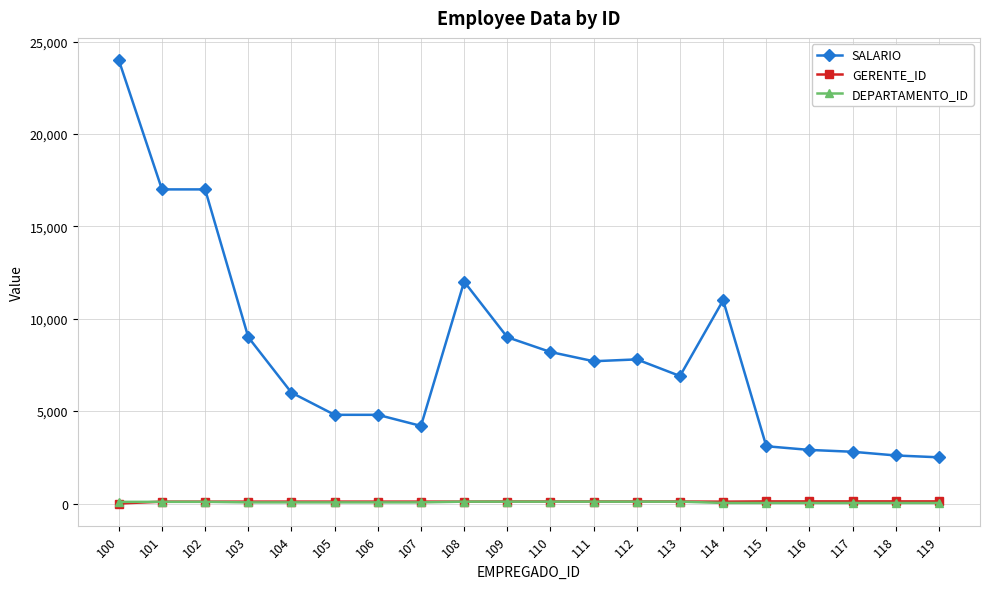

True or false: GERENTE_ID and SALARIO intersect in this chart.

False